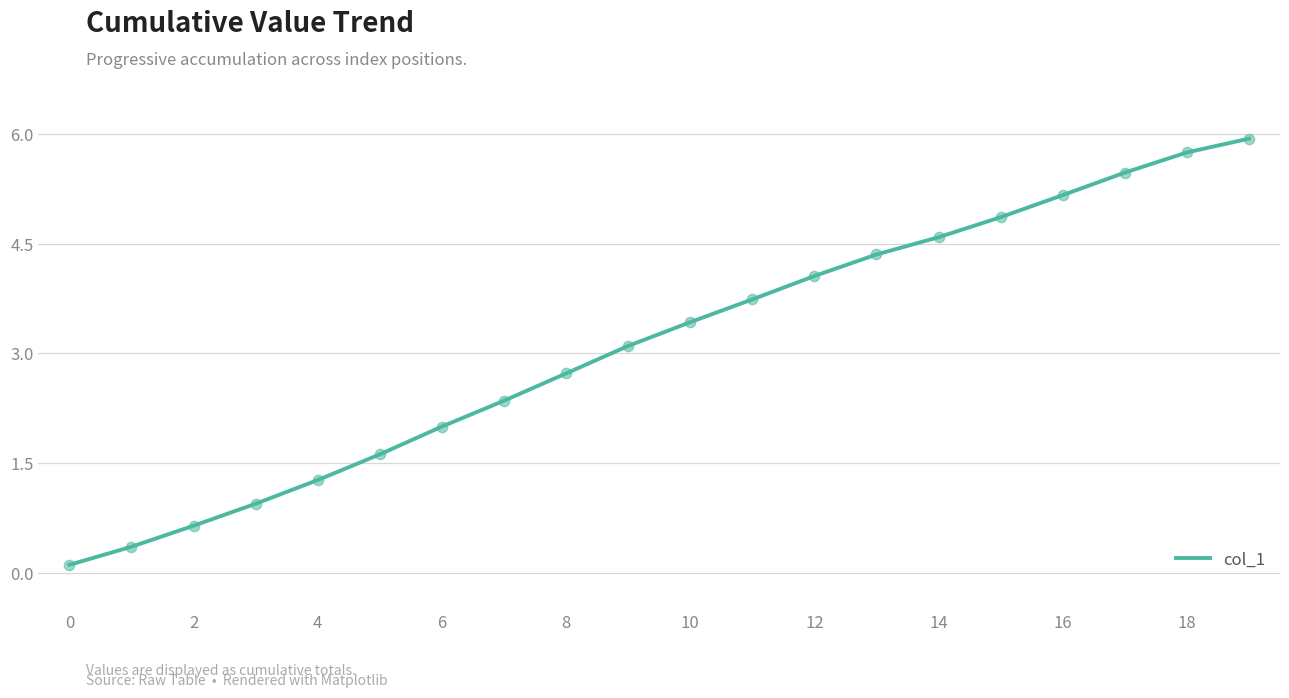

What is the greatest value displayed?

5.9